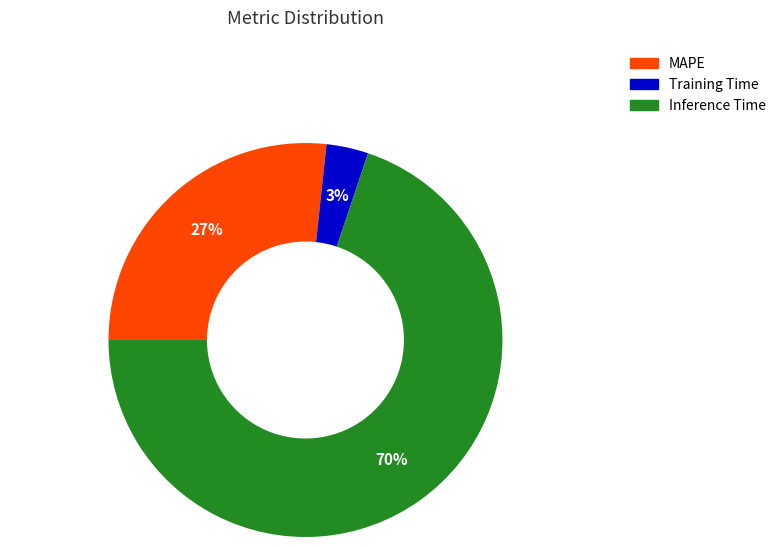

Which category has the smallest portion of the pie?

Training Time